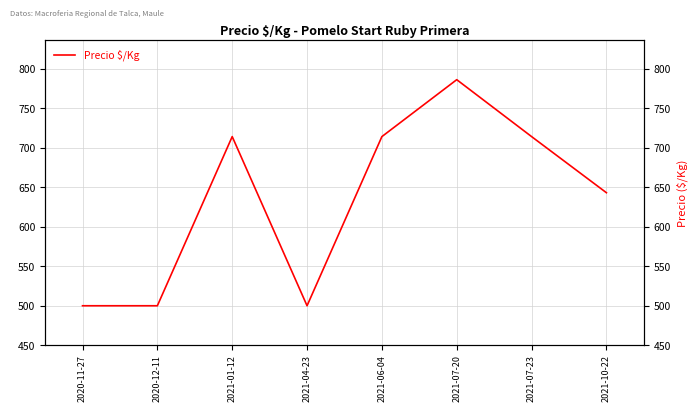

What value does the data have at 2021-04-23?

500